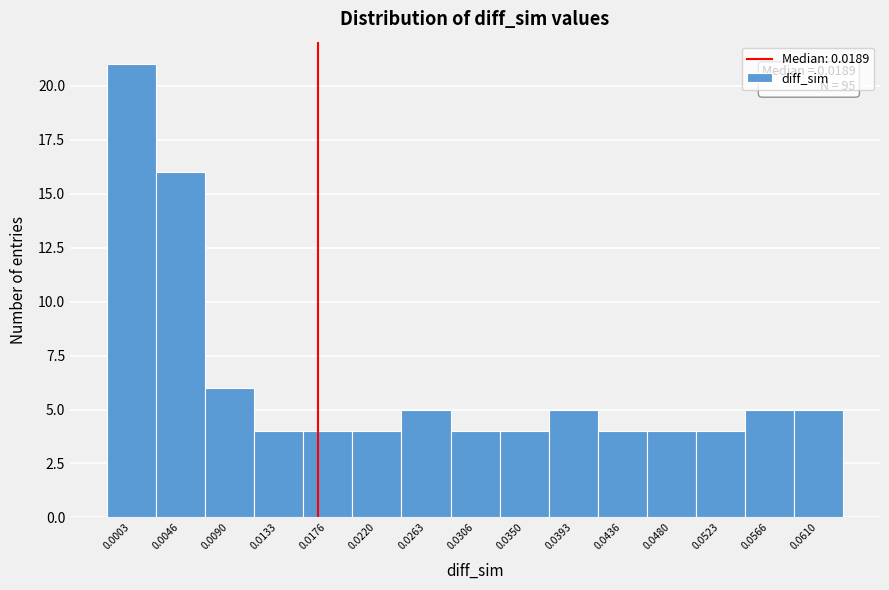

Reading right to left, list all the values displayed in this chart.

0.0610=5	0.0566=5	0.0523=4	0.0480=4	0.0436=4	0.0393=5	0.0350=4	0.0306=4	0.0263=5	0.0220=4	0.0176=4	0.0133=4	0.0090=6	0.0046=16	0.0003=21